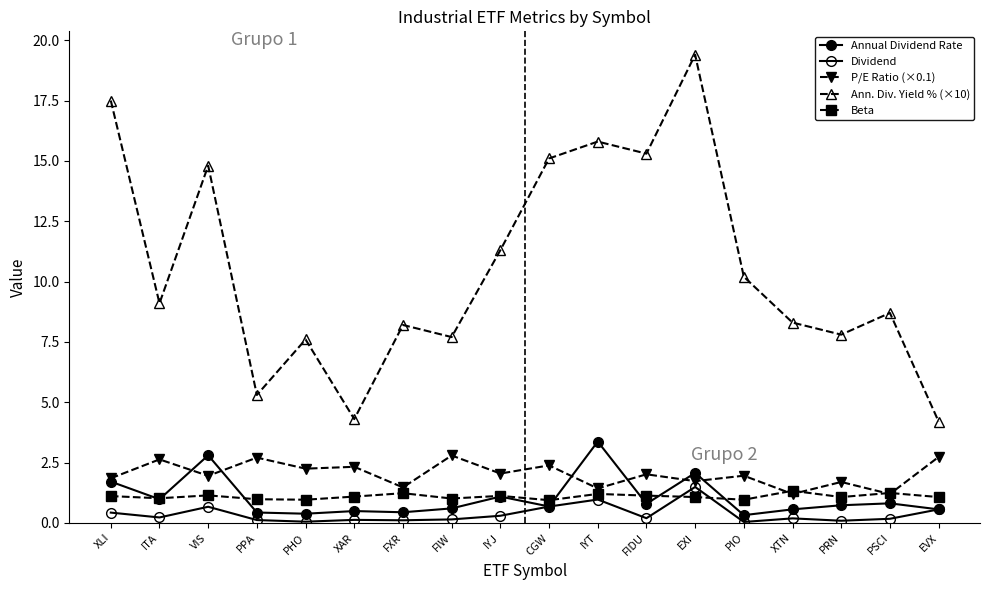

Reading left to right, list all the values displayed in this chart.

Annual Dividend Rate: XLI=1.7	ITA=1.0	VIS=2.8	PPA=0.4	PHO=0.4	XAR=0.5	FXR=0.4	FIW=0.6	IYJ=1.1	CGW=0.7	IYT=3.4	FIDU=0.8	EXI=2.1	PIO=0.3	XTN=0.6	PRN=0.7	PSCI=0.8	EVX=0.6
Dividend: XLI=0.4	ITA=0.2	VIS=0.7	PPA=0.1	PHO=0.1	XAR=0.1	FXR=0.1	FIW=0.1	IYJ=0.3	CGW=0.7	IYT=1.0	FIDU=0.2	EXI=1.5	PIO=0.0	XTN=0.2	PRN=0.1	PSCI=0.2	EVX=0.6
P/E Ratio (×0.1): XLI=1.8	ITA=2.6	VIS=2.0	PPA=2.7	PHO=2.2	XAR=2.3	FXR=1.5	FIW=2.8	IYJ=2.0	CGW=2.4	IYT=1.4	FIDU=2.0	EXI=1.7	PIO=2.0	XTN=1.2	PRN=1.7	PSCI=1.2	EVX=2.7
Ann. Div. Yield % (×10): XLI=17.5	ITA=9.1	VIS=14.8	PPA=5.3	PHO=7.6	XAR=4.3	FXR=8.2	FIW=7.7	IYJ=11.3	CGW=15.1	IYT=15.8	FIDU=15.3	EXI=19.4	PIO=10.2	XTN=8.3	PRN=7.8	PSCI=8.7	EVX=4.2
Beta: XLI=1.1	ITA=1.0	VIS=1.1	PPA=1.0	PHO=1.0	XAR=1.1	FXR=1.2	FIW=1.0	IYJ=1.1	CGW=0.9	IYT=1.2	FIDU=1.1	EXI=1.1	PIO=1.0	XTN=1.3	PRN=1.1	PSCI=1.2	EVX=1.1